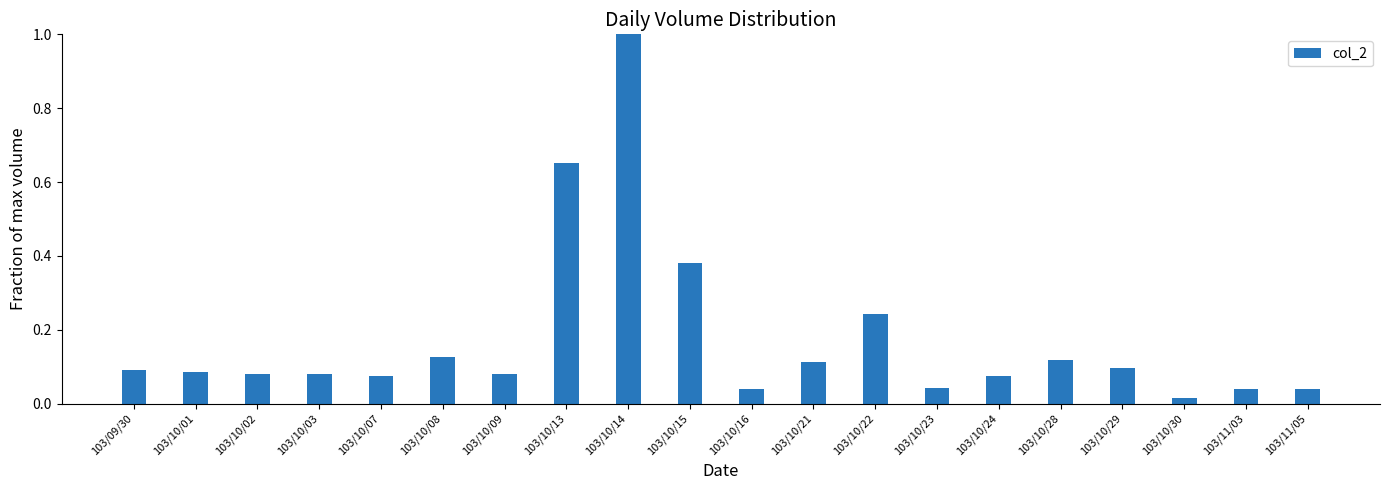

The chart shows a value of 0.0 at 103/10/21. True or false?

False